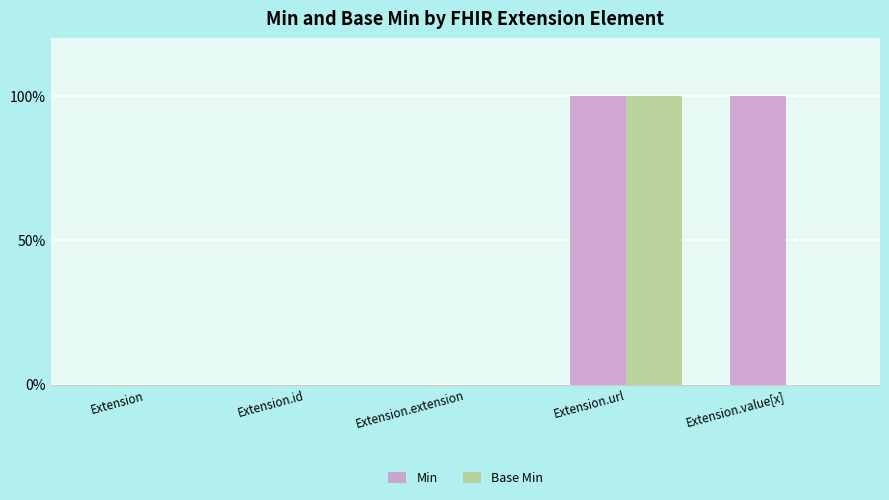

Reading left to right, list all the values displayed in this chart.

Min: 0	0	0	1	1
Base Min: 0	0	0	1	0